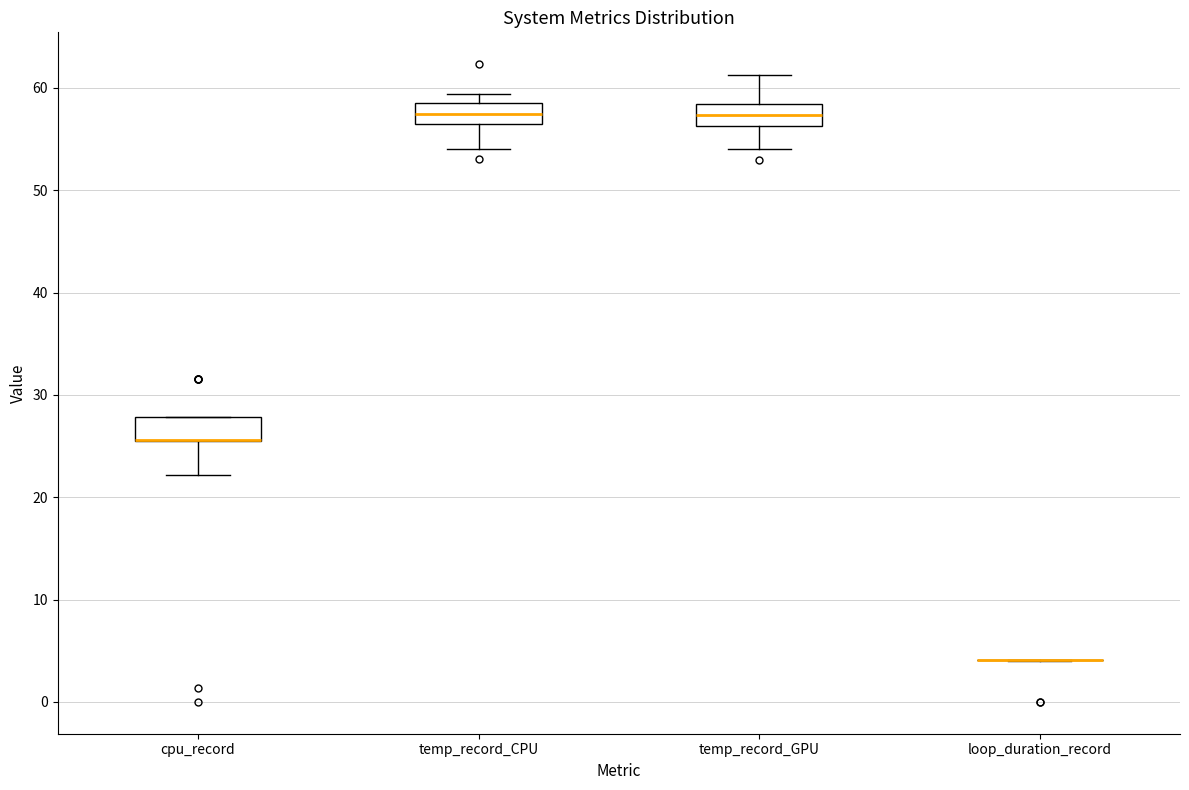

Reading left to right, transcribe this box plot: for each box, give where its median line is, the range the box spans, and where its two whiskers end, as read against the y-axis. The values are not printed on the chart, so give them approximately, as read against the axis.

cpu_record: median 26 (drawn on the box's lower edge), box 26 to 28, whiskers 22 to 28
temp_record_CPU: median 57, box 56 to 59, whiskers 54 to 59 (just above the box's upper edge)
temp_record_GPU: median 57, box 56 to 58, whiskers 54 to 61
loop_duration_record: box collapsed to a line at 4, whiskers 4 to 4